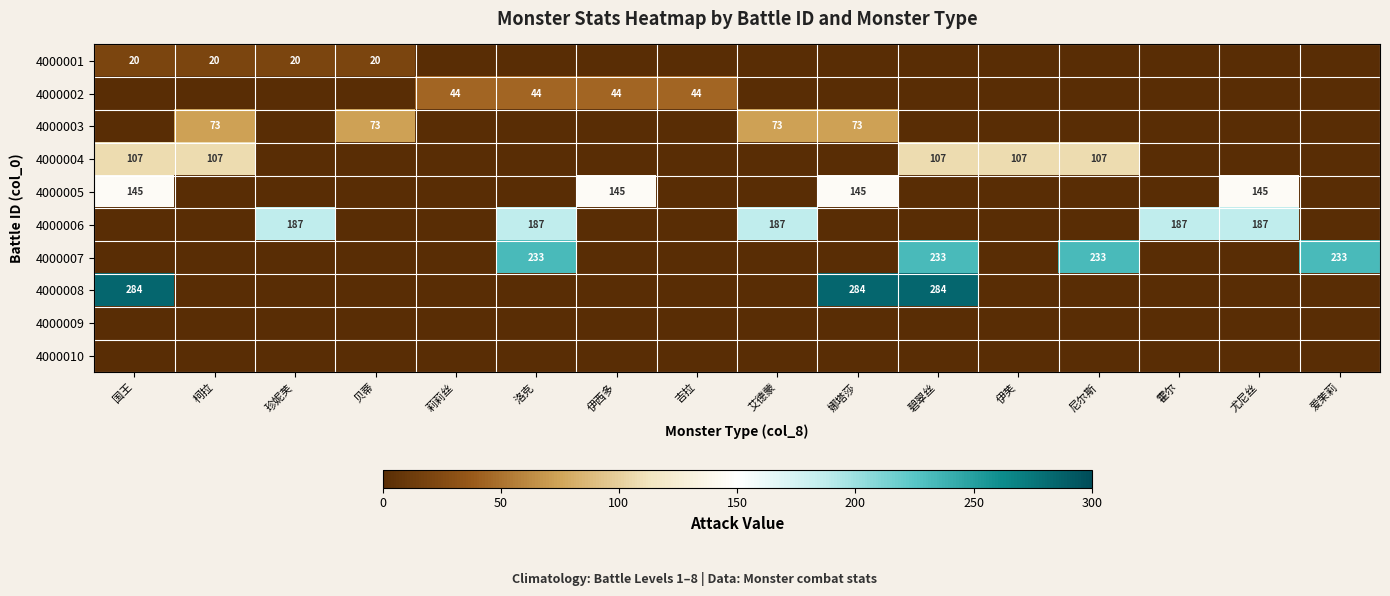

True or false: 4000006 has a value of 78 at 珍妮芙.

False